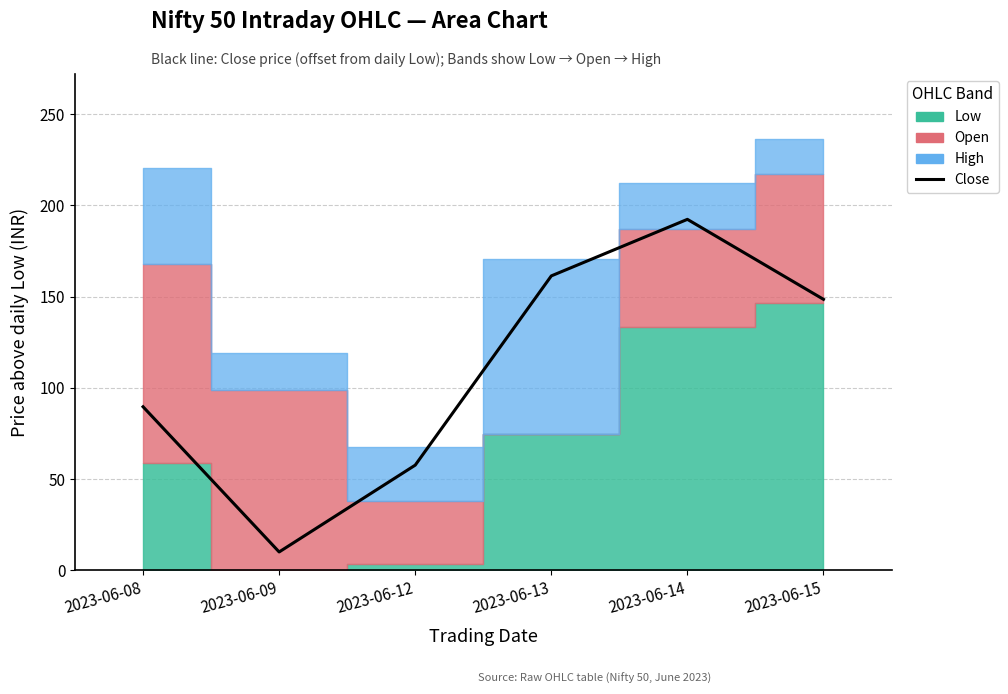

Rank the categories by value from highest to lowest.

2023-06-14, 2023-06-13, 2023-06-15, 2023-06-08, 2023-06-12, 2023-06-09